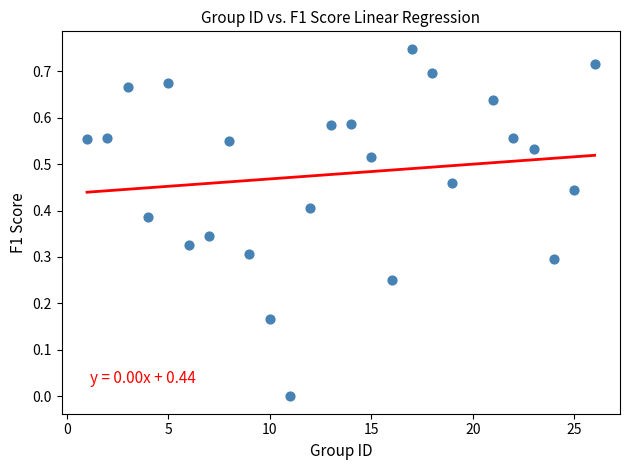

How many points are shown in the scatter plot?

25